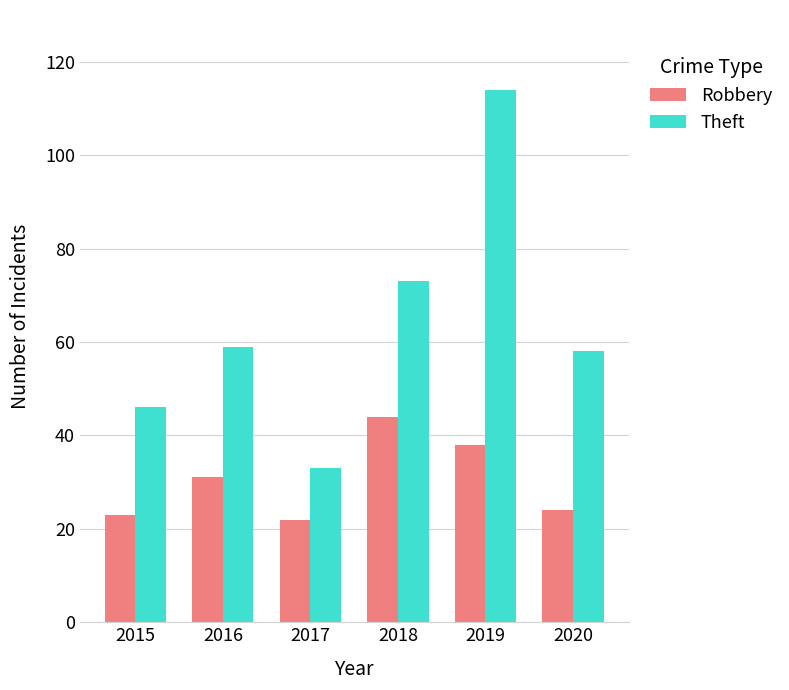

How many series are shown in this chart?

2